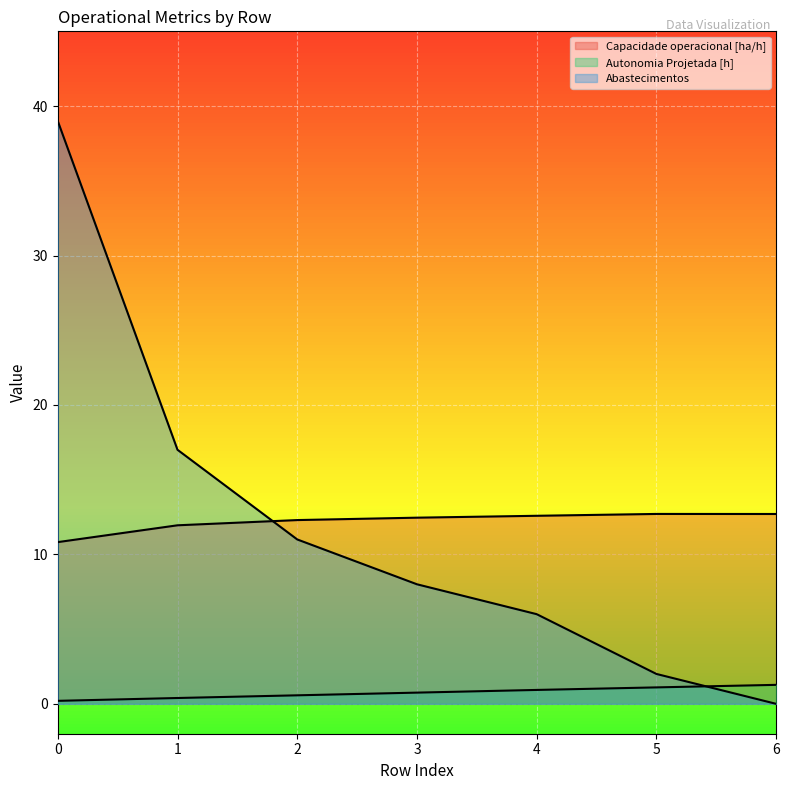

Between which two adjacent categories do Abastecimentos and Autonomia Projetada [h] first intersect?

5 and 6